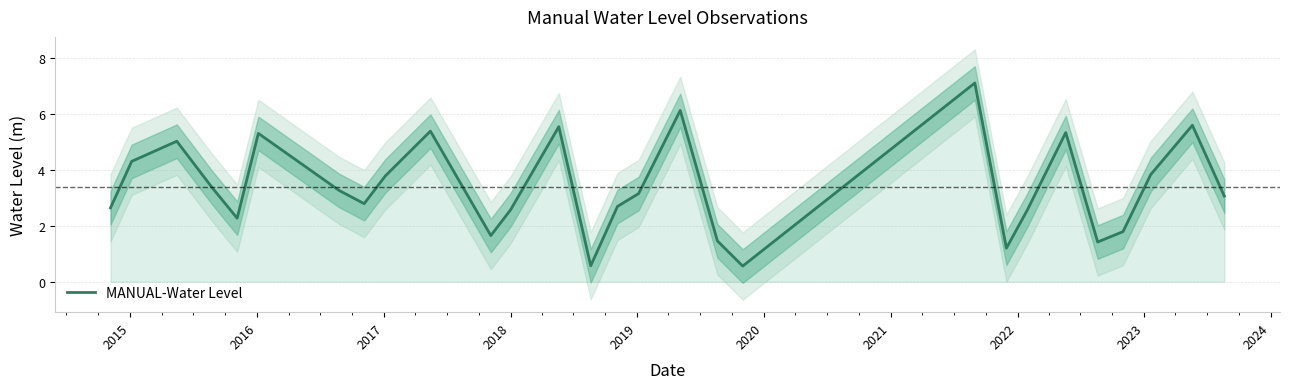

What is the lowest value of the MANUAL-Water Level series?

0.6